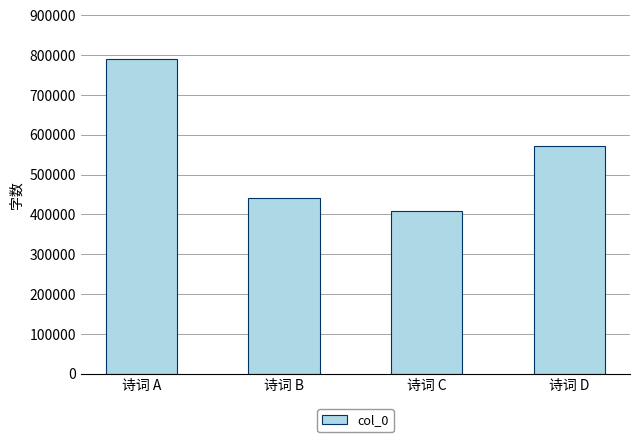

Between 诗词 A and 诗词 B, which is larger?

诗词 A